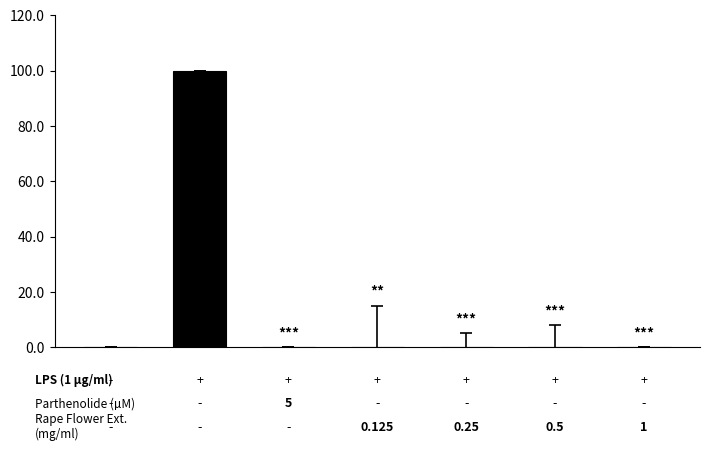

What is the greatest value displayed?

100